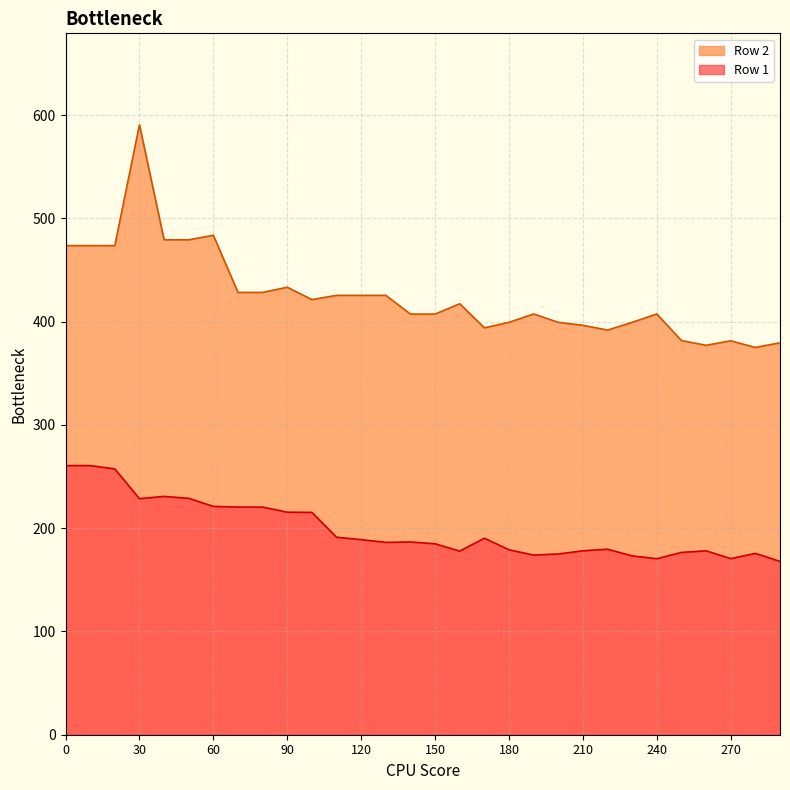

Is the value of Row 1 at 30 greater than the value of Row 2 at 90?

No